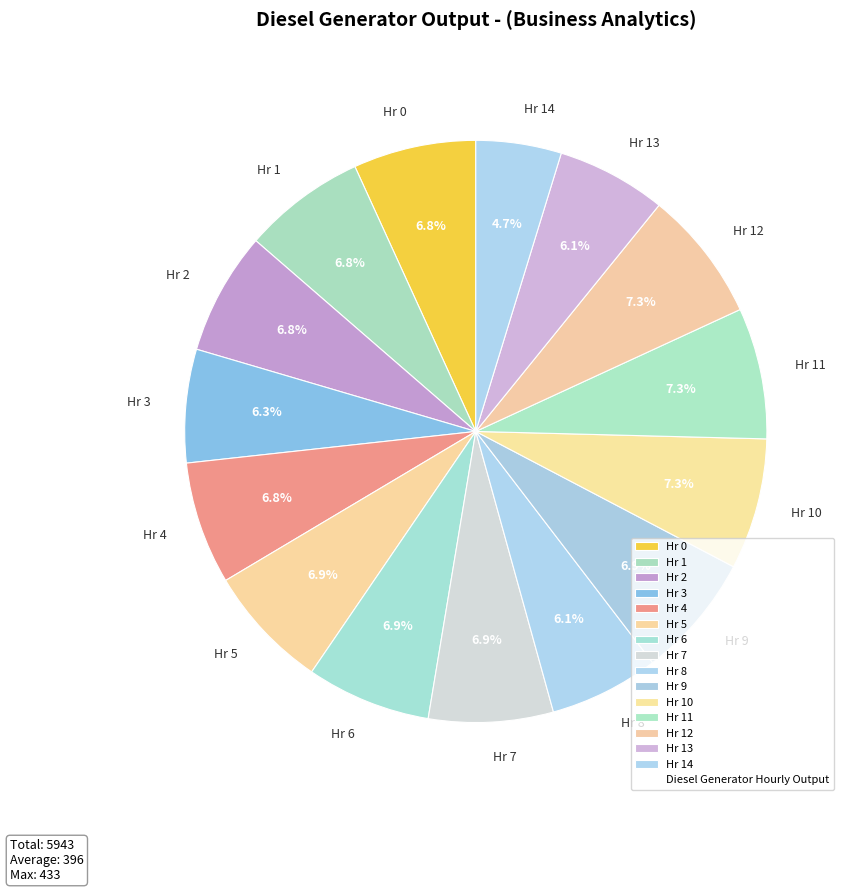

Do Hr 2 and Hr 8 together represent more than half of the pie?

No